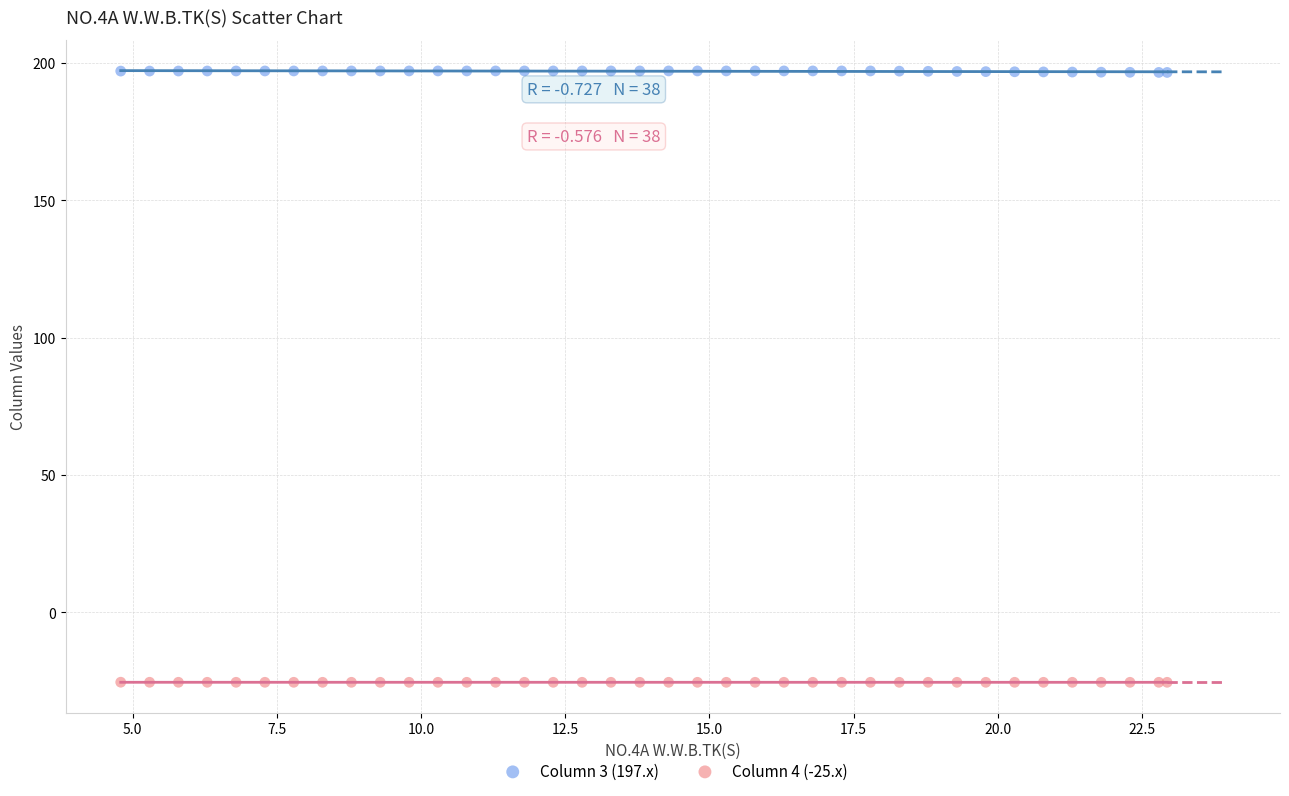

What is the X range (max minus min) for the scatter plot?

18.1